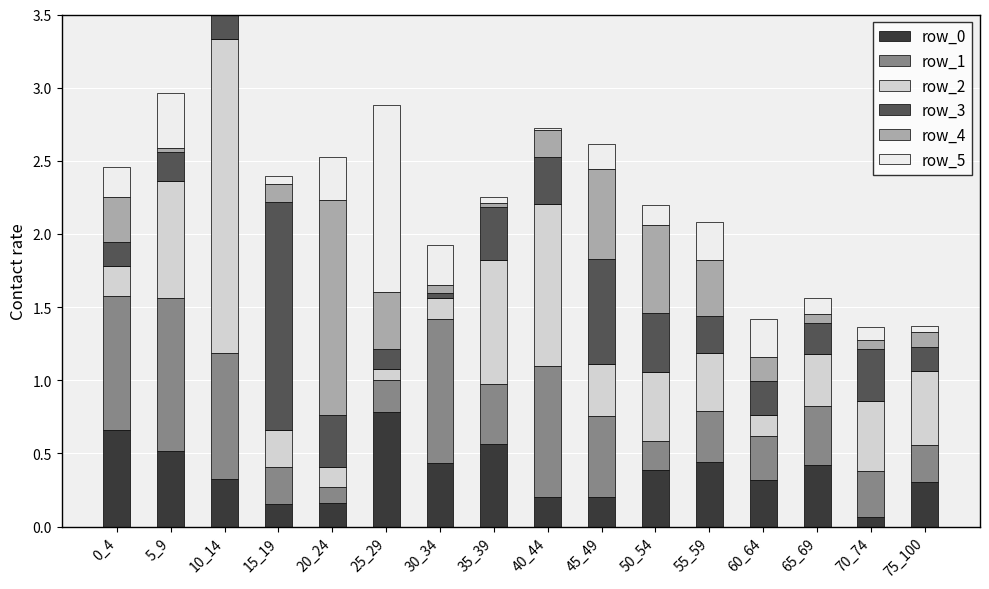

Between 35_39 and 25_29, which is larger?

25_29